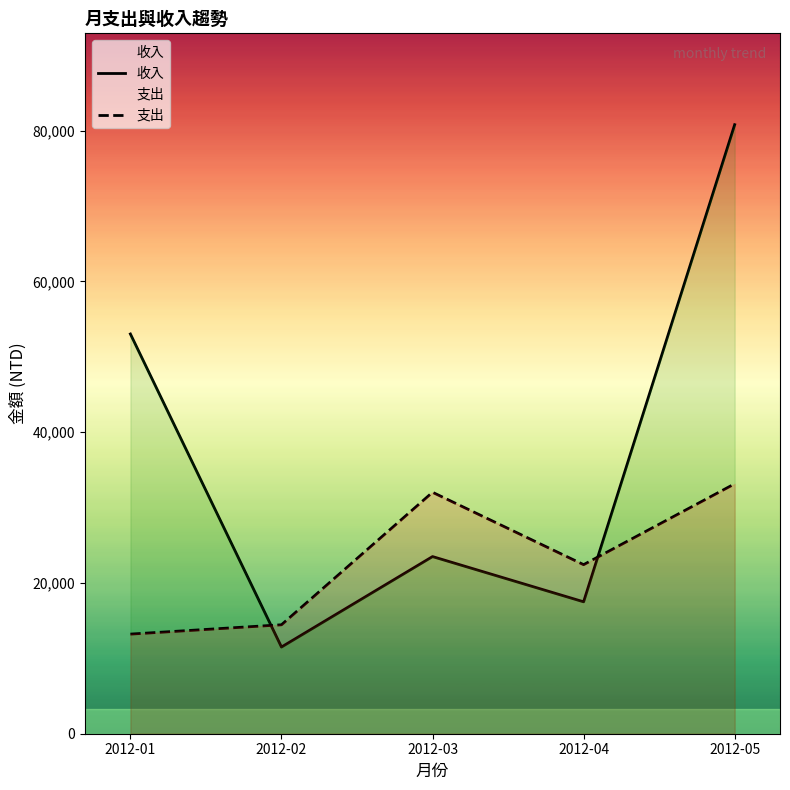

What are all the series names shown in the legend?

收入, 支出